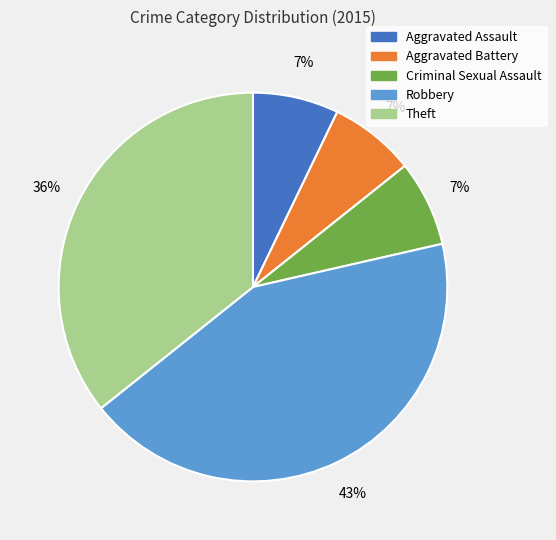

To the nearest percent, what is the average slice percentage?

20%